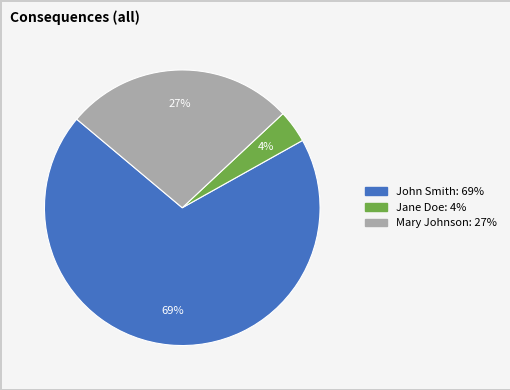

Do John Smith and Jane Doe together represent more than half of the pie?

Yes